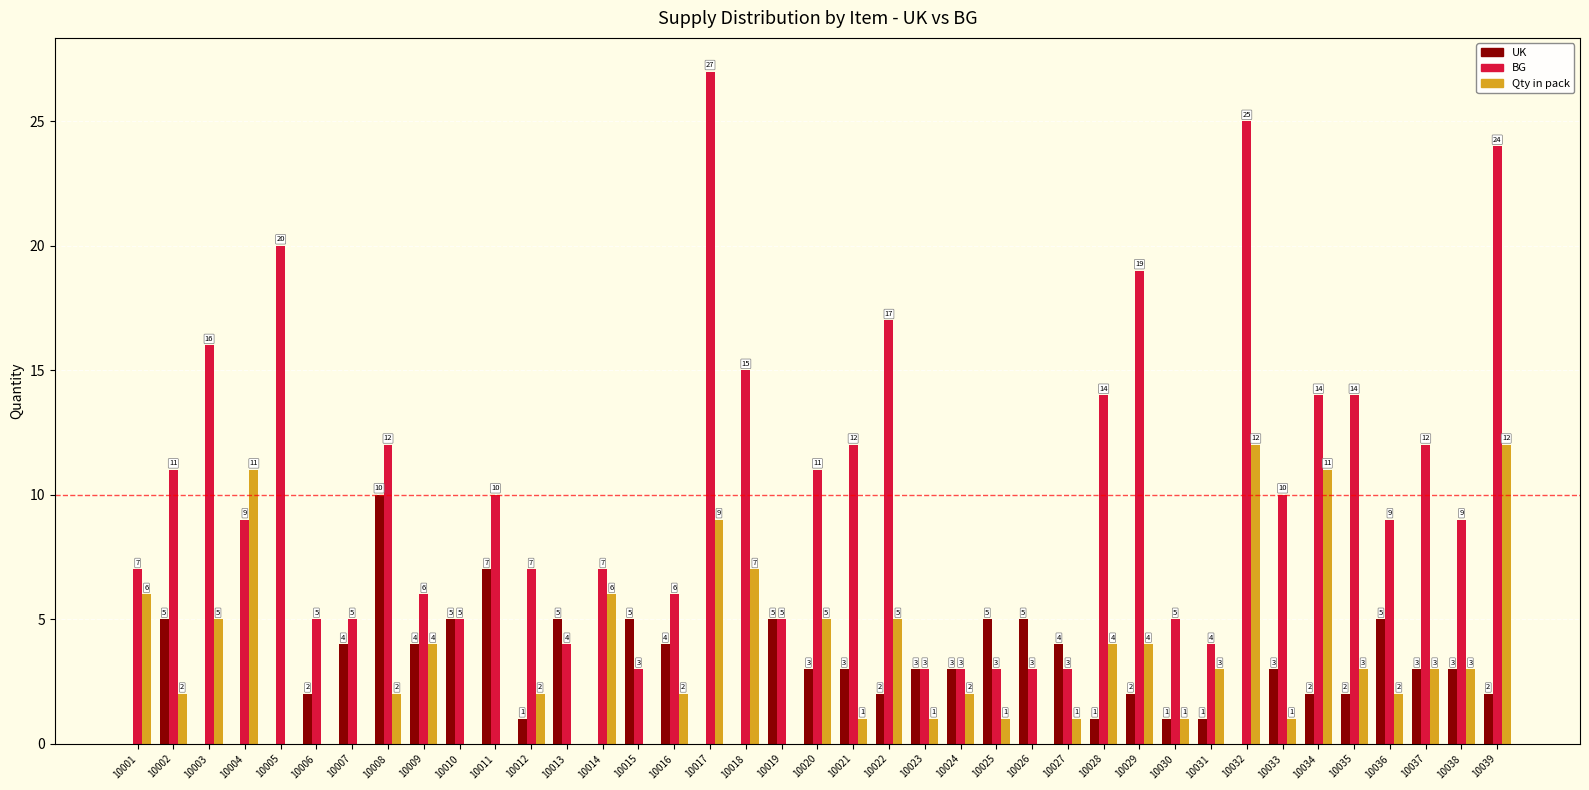

What is the greatest value displayed?

27